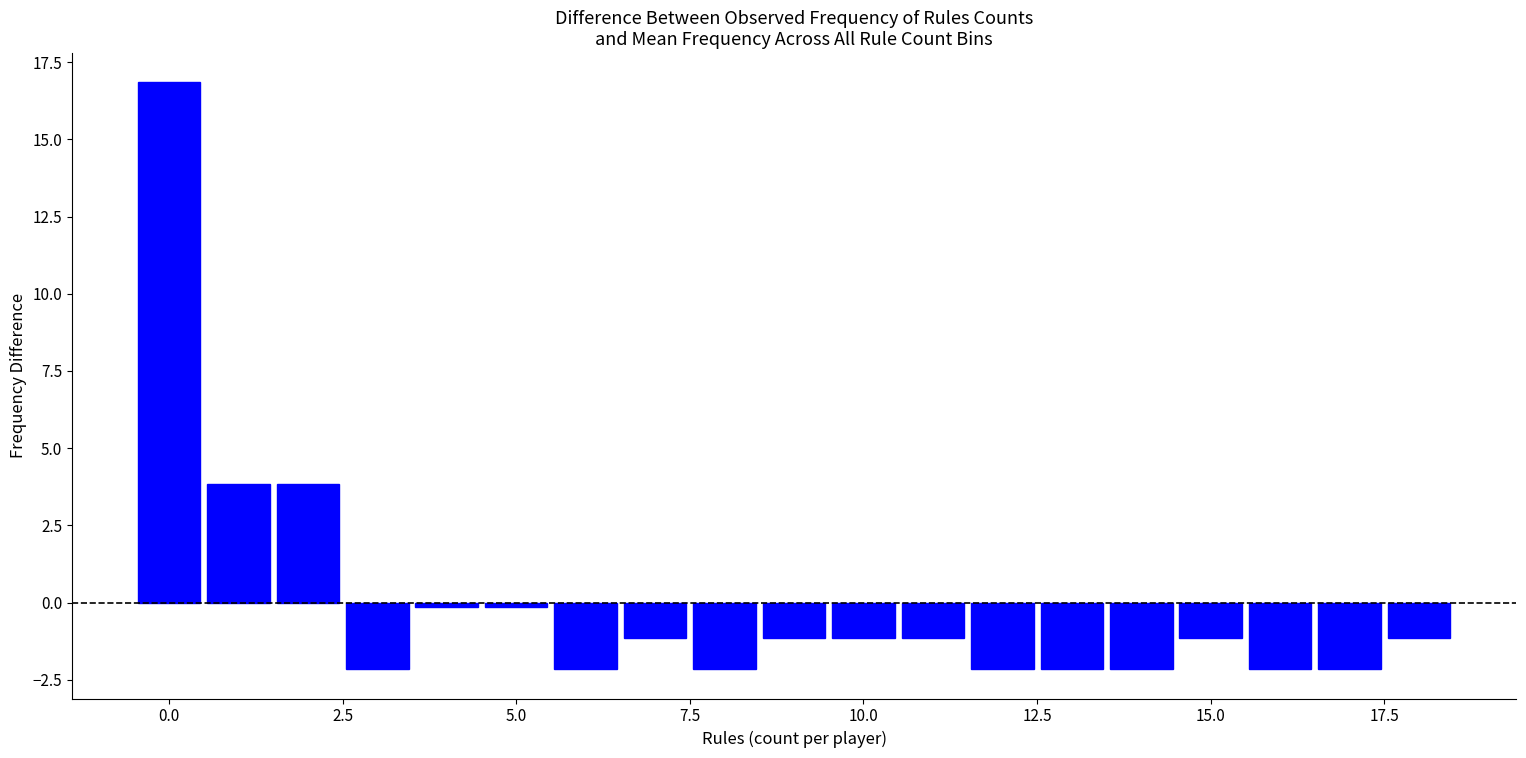

Read against the x-axis, roughly where is the centre of the tallest bar?

0.0